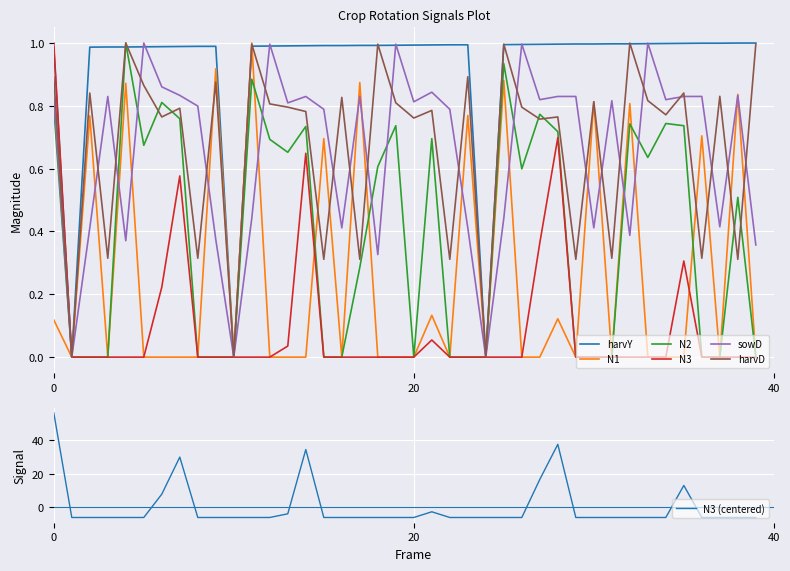

Which has a higher value, 39 or 21?

39